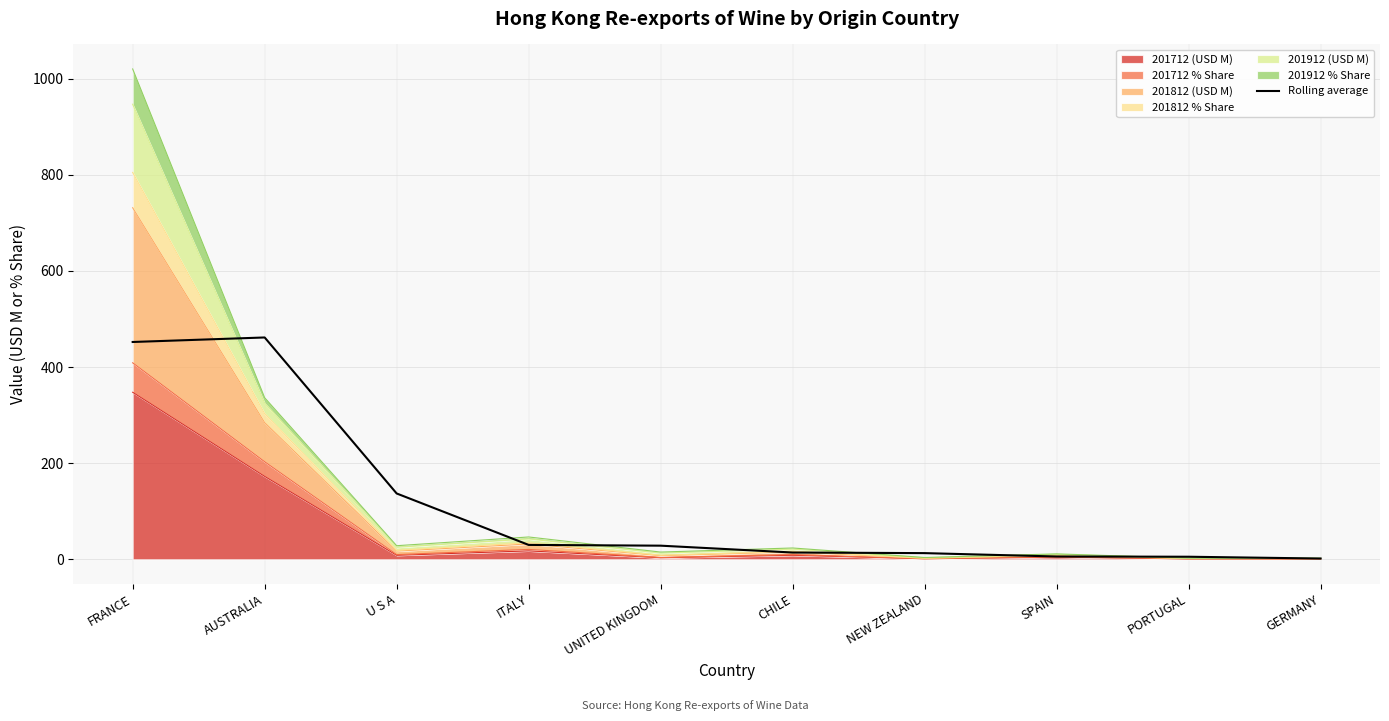

Where does the data first go above 28?

FRANCE